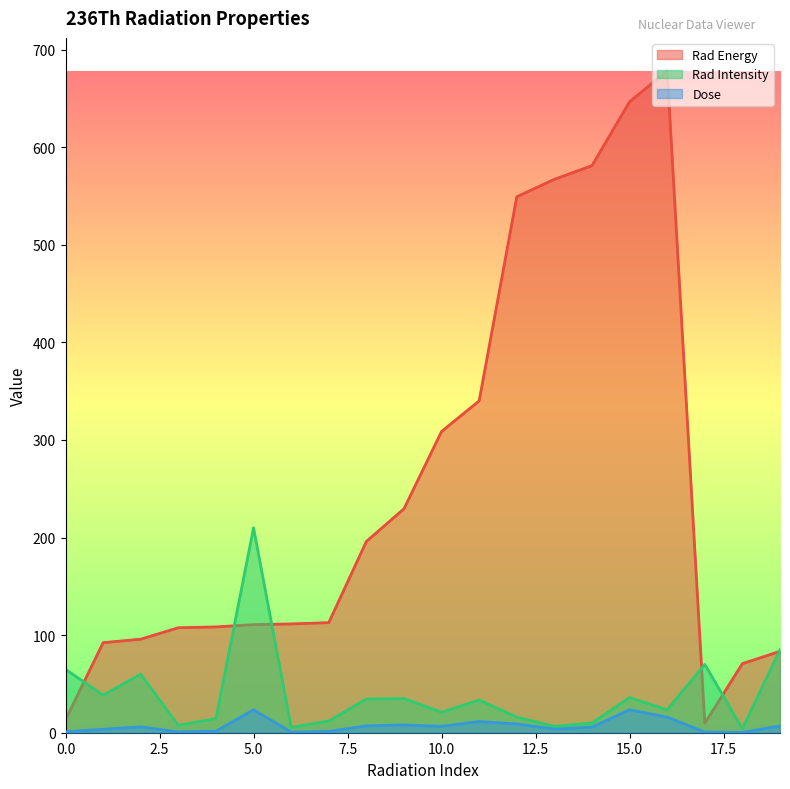

What are all the series names shown in the legend?

Rad Energy, Rad Intensity, Dose